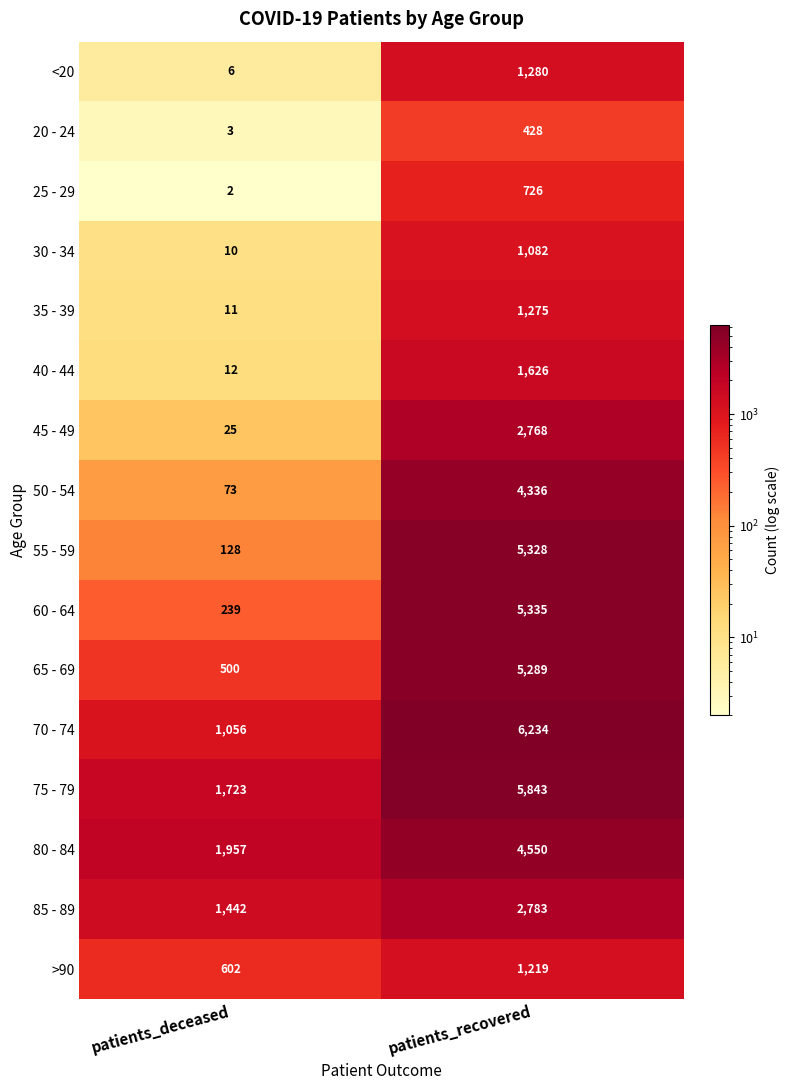

True or false: >90 has a value of 1219 at patients_recovered.

True